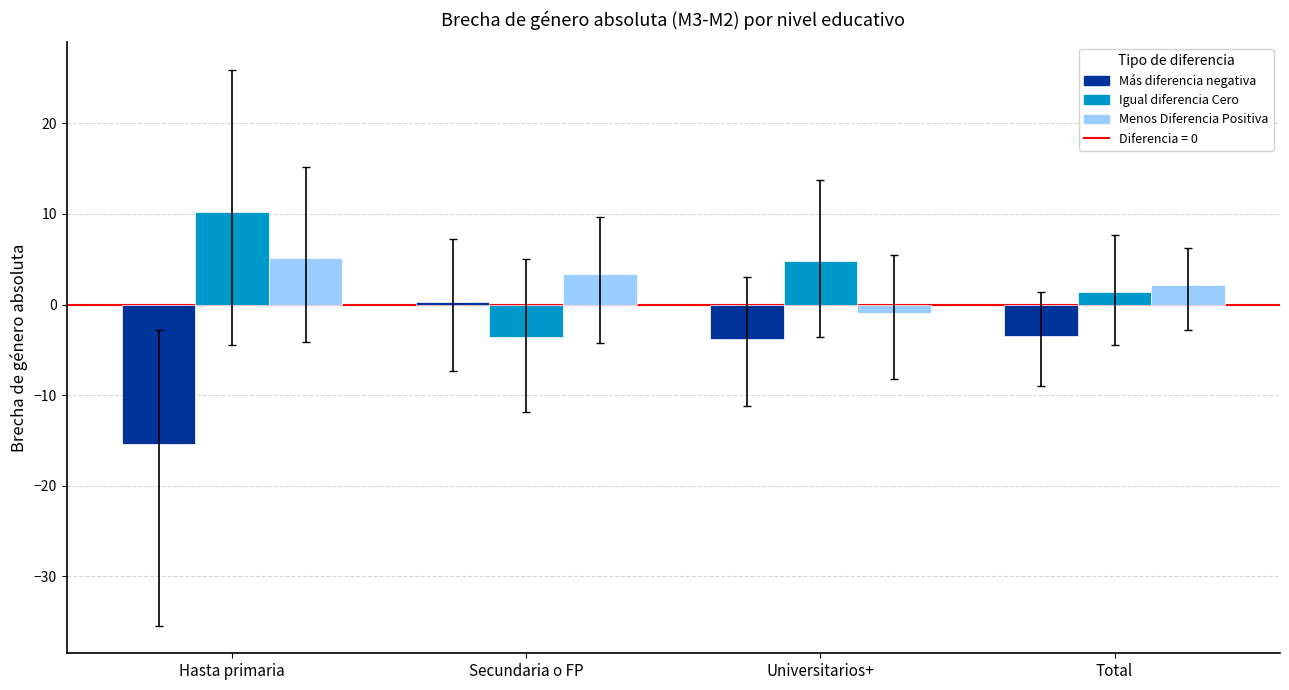

What is the label of the 4th bar from the left?

Total